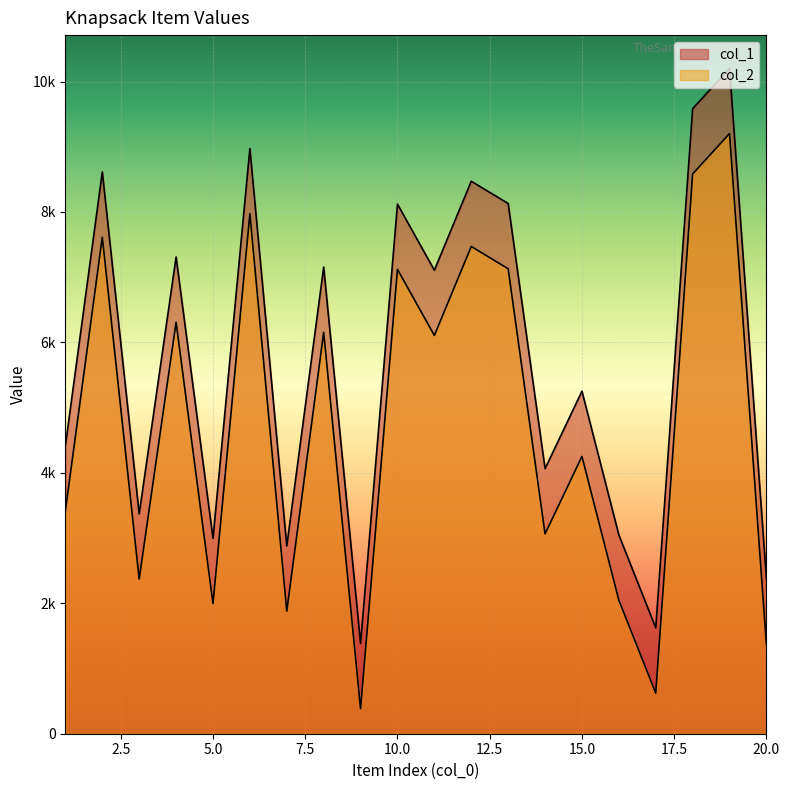

What is the difference between the maximum and second lowest values in the col_2 series?

8579